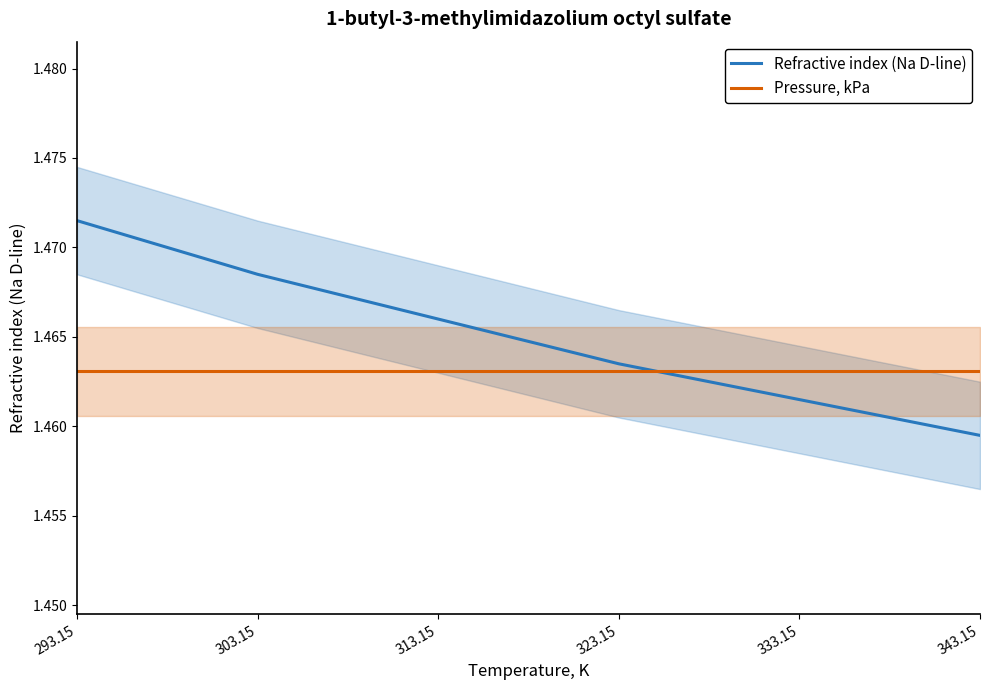

The Pressure, kPa series shows 1.5 at 303.15. True or false?

True